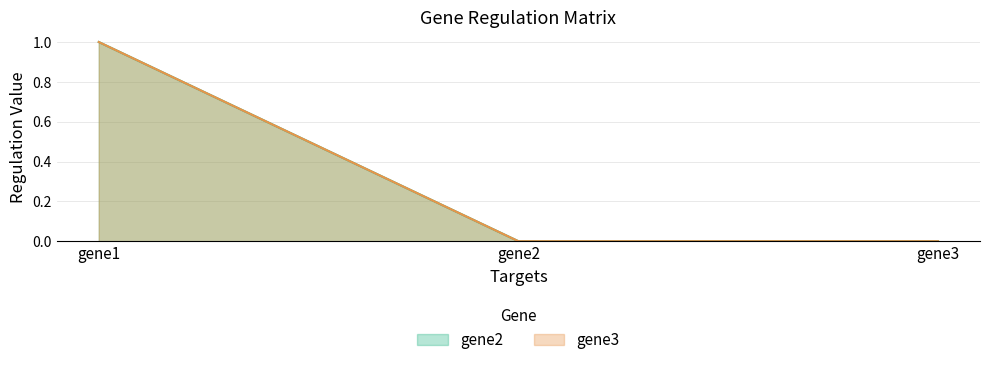

What is the difference between the maximum and minimum values in the gene2 series?

1